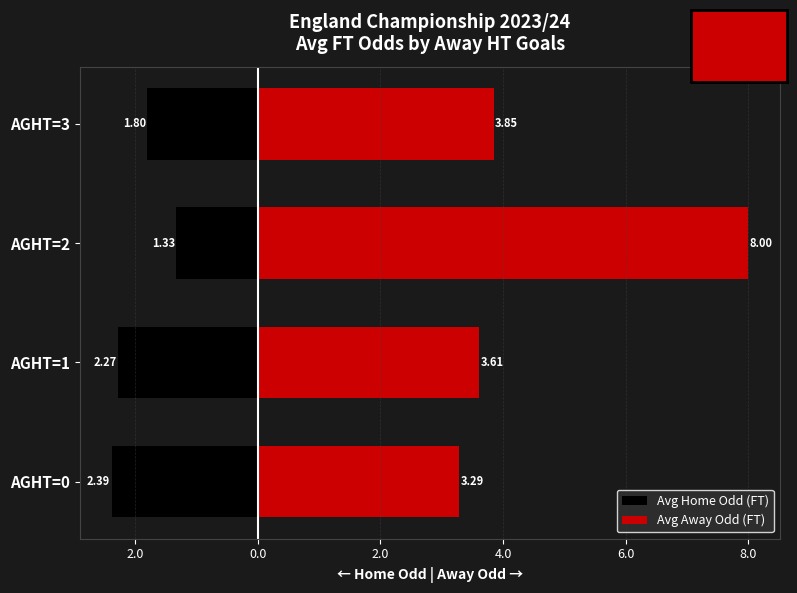

What is the value of the Avg Home Odd (FT) bar at the 2nd from the left?

-2.3